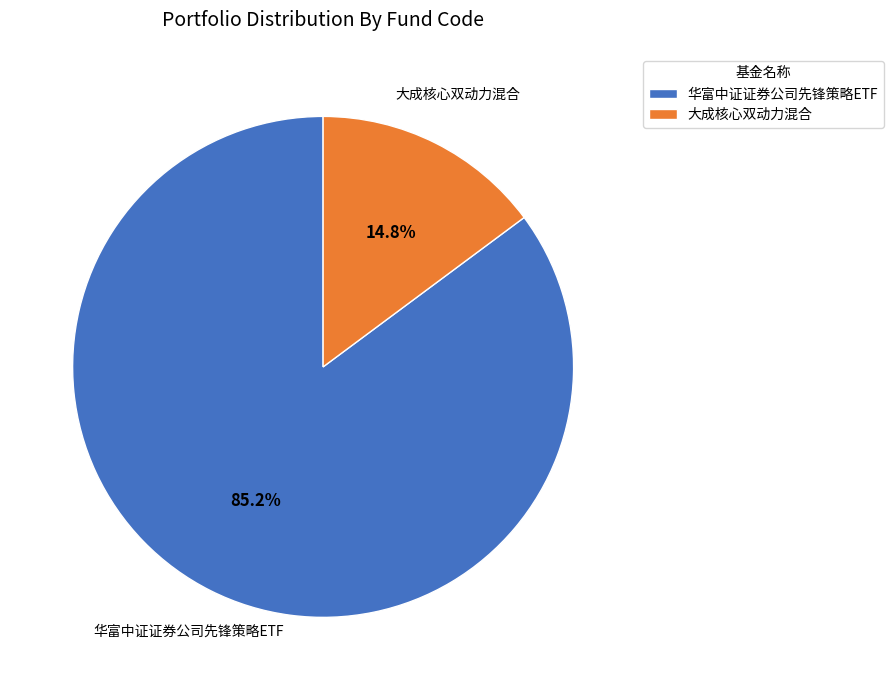

To the nearest percent, what is the difference between the largest and smallest slice percentages?

70%